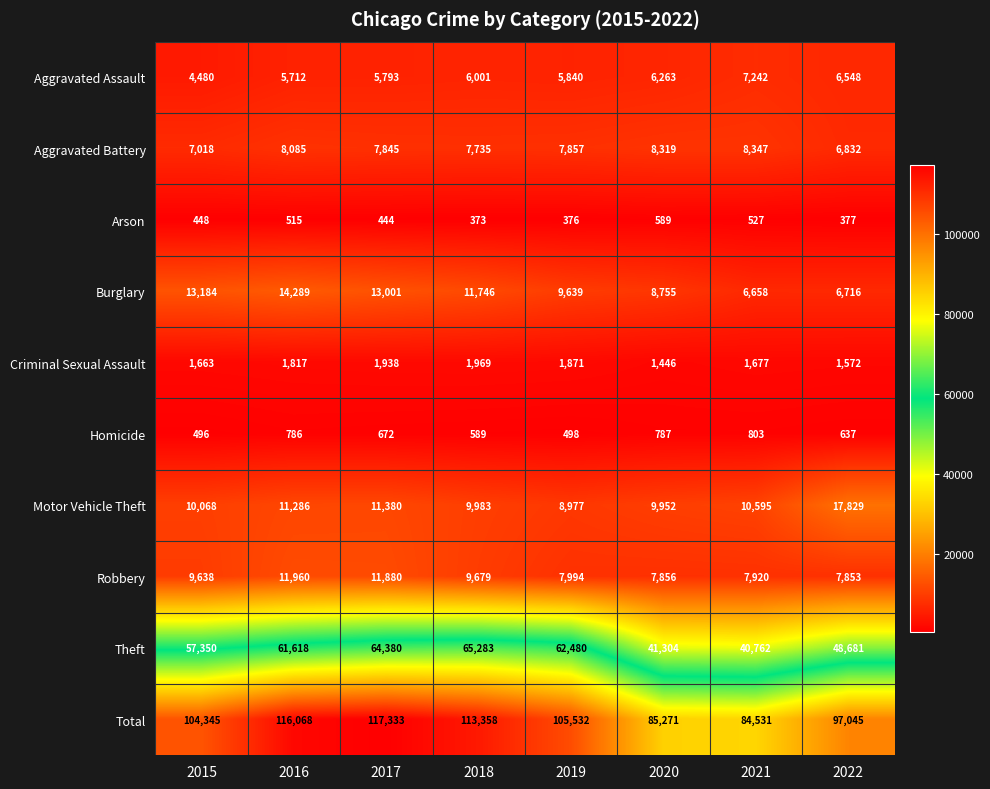

What is the greatest value displayed?

117333